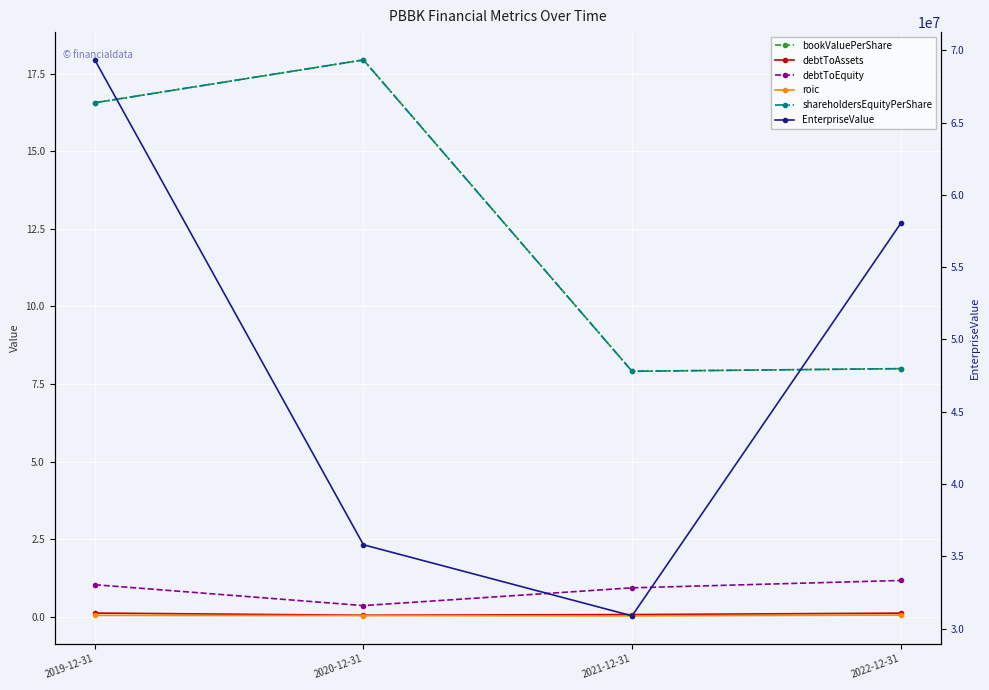

Between 2019-12-31 and 2021-12-31, which series saw the biggest shift?

EnterpriseValue